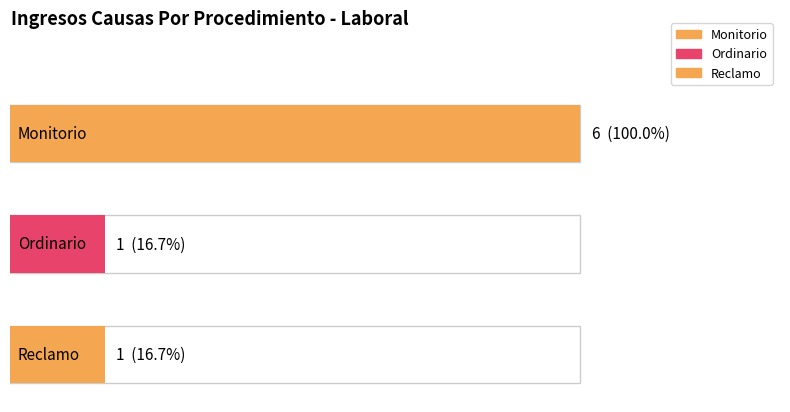

Are the bars horizontal?

Yes